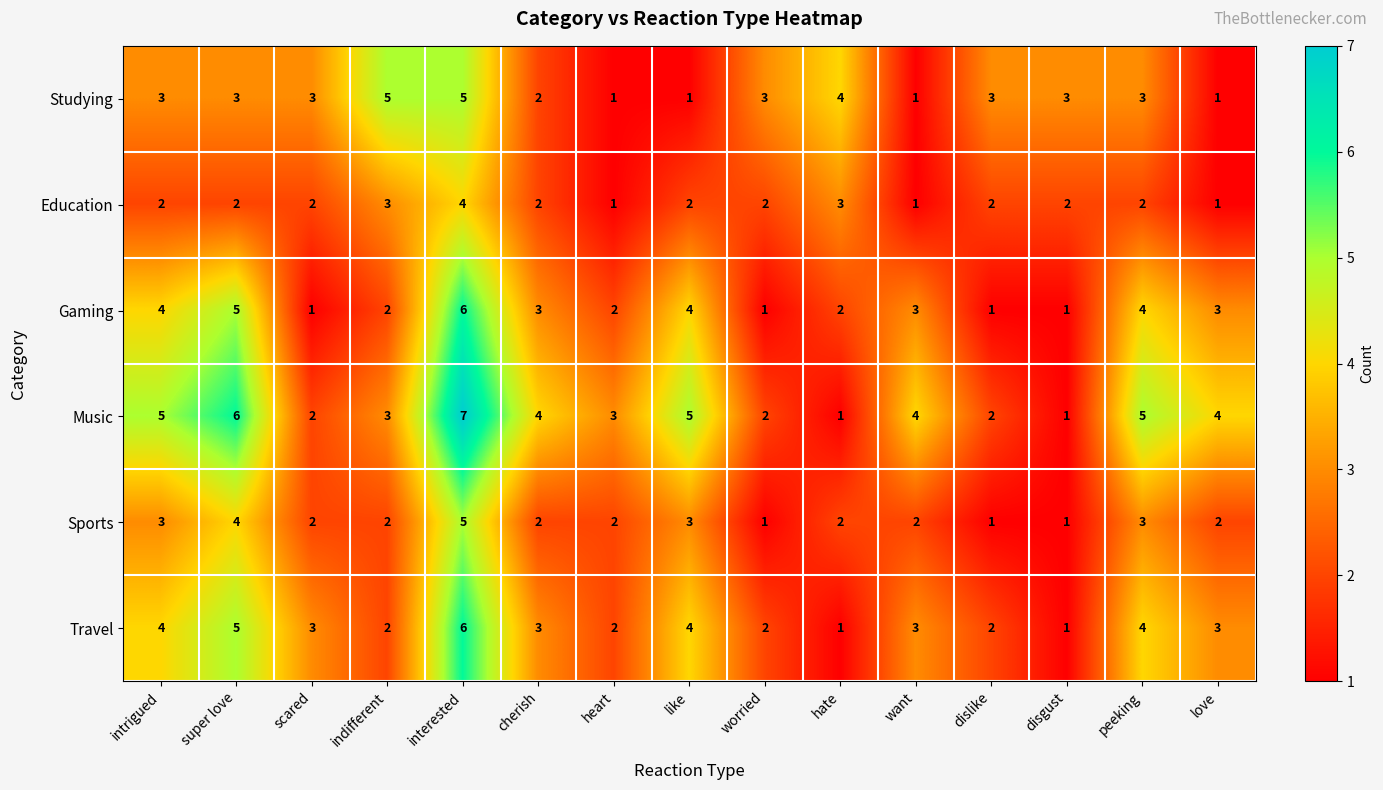

Is the value of Music at scared greater than the value of Sports at like?

No